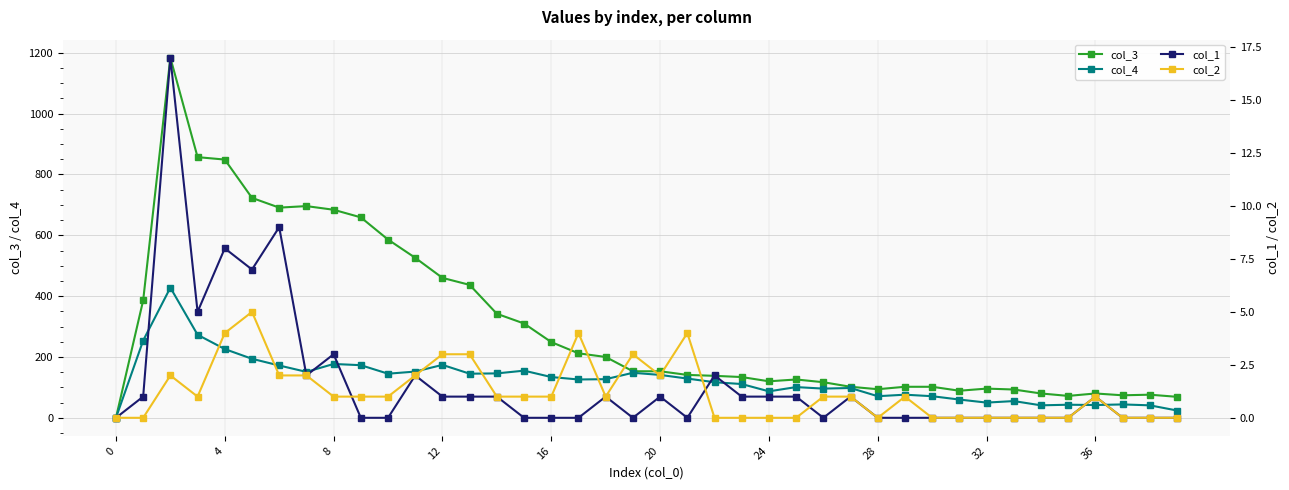

How many values in col_1 are above zero?

20